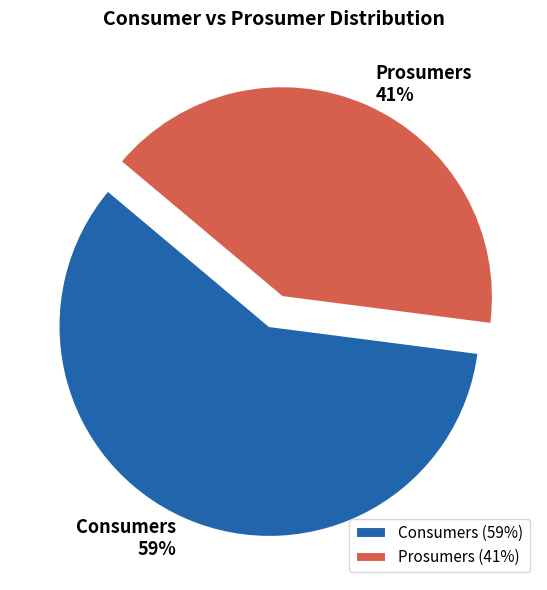

True or false: Prosumers accounts for 31% of the total.

False